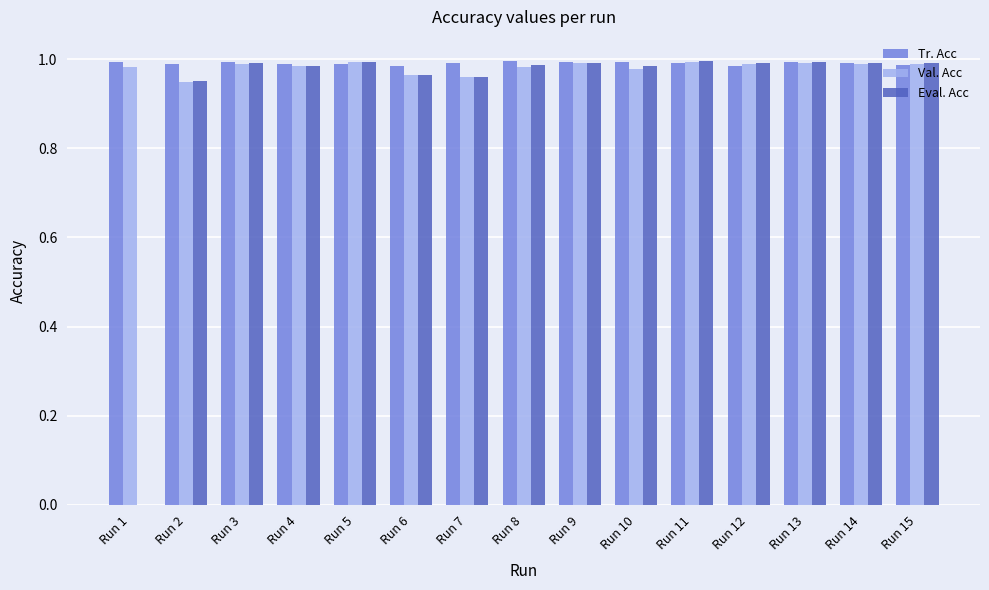

True or false: Val. Acc has a value of 0.4 at Run 12.

False